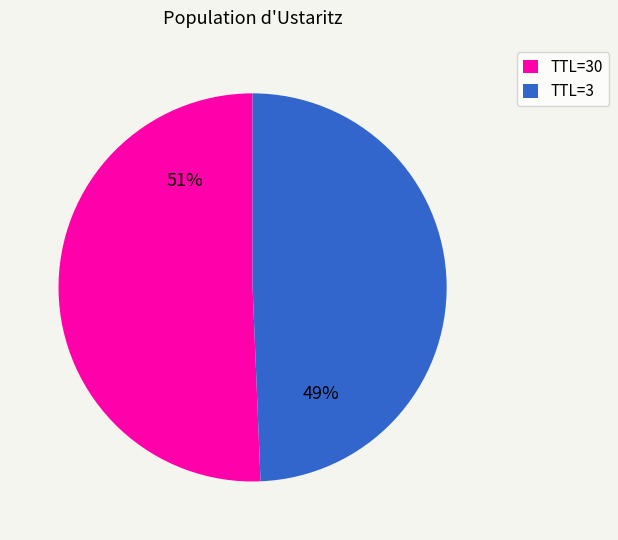

Is it true that TTL=3 is 37% of the pie?

False